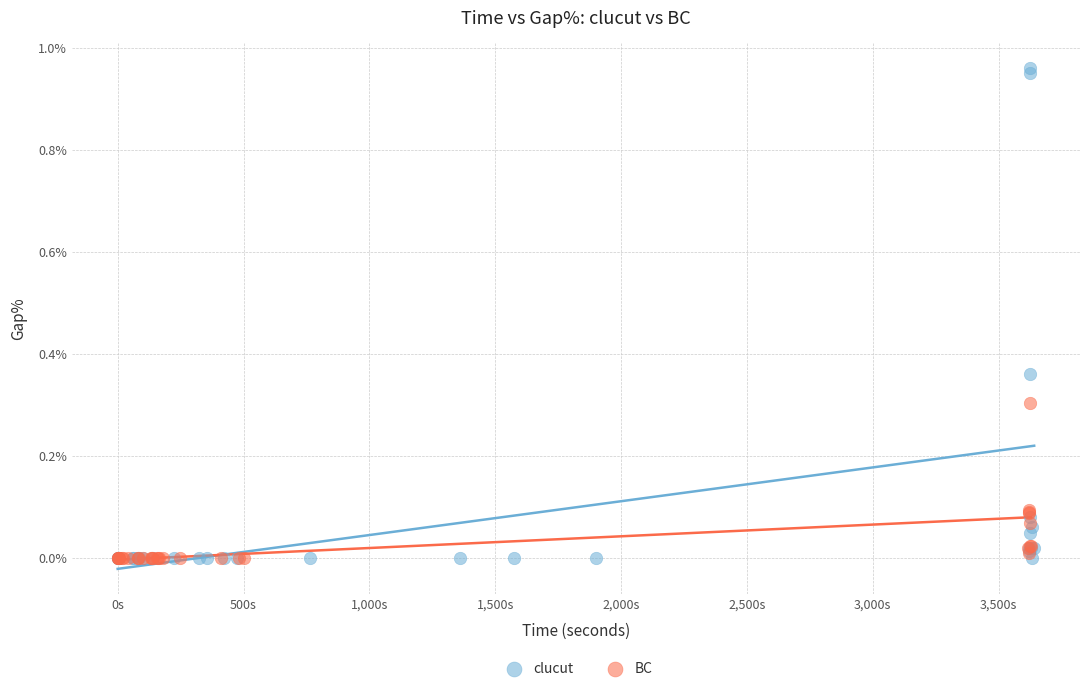

What are all the series names shown in the legend?

clucut, BC